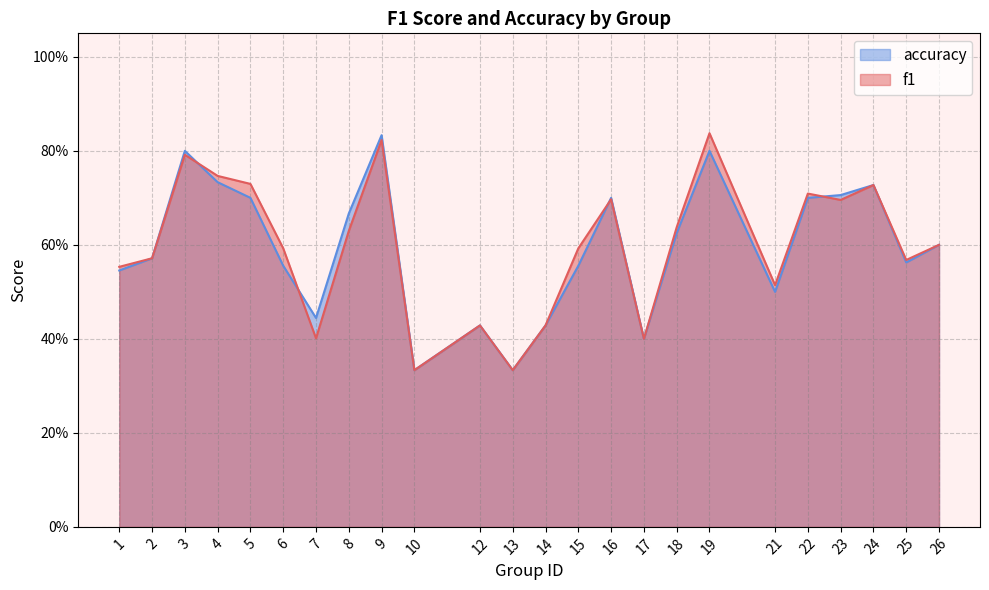

What is the difference between the maximum and minimum values in the accuracy series?

0.5